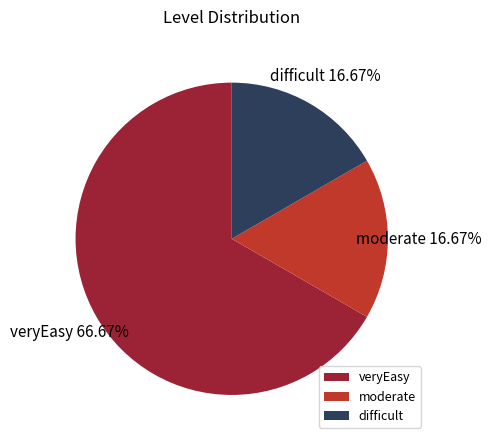

Is it true that moderate is 17% of the pie?

True